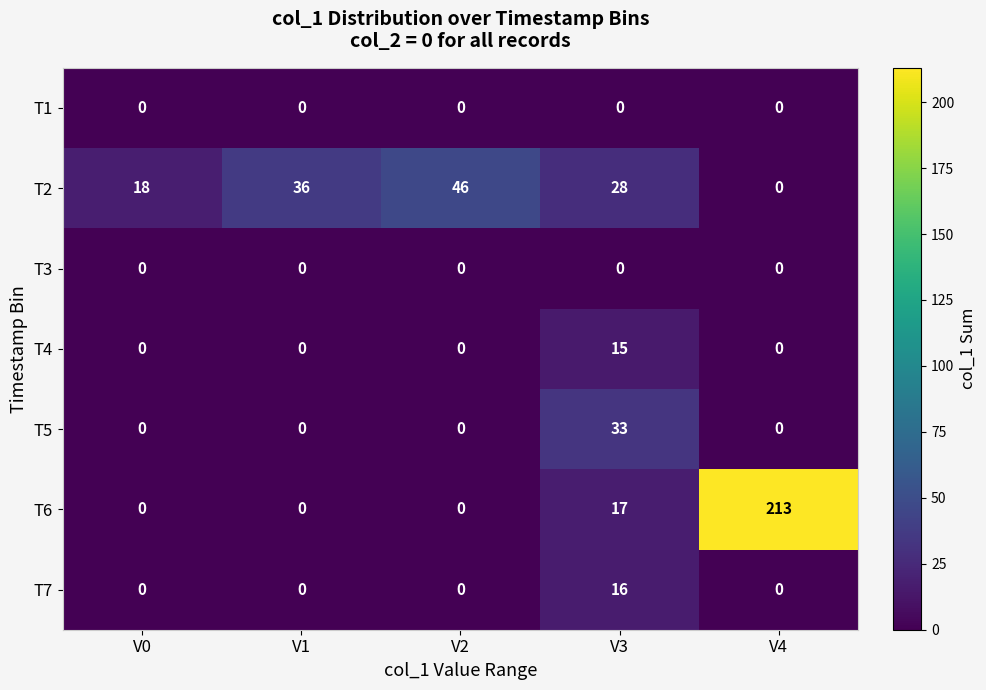

What is the greatest value displayed?

213